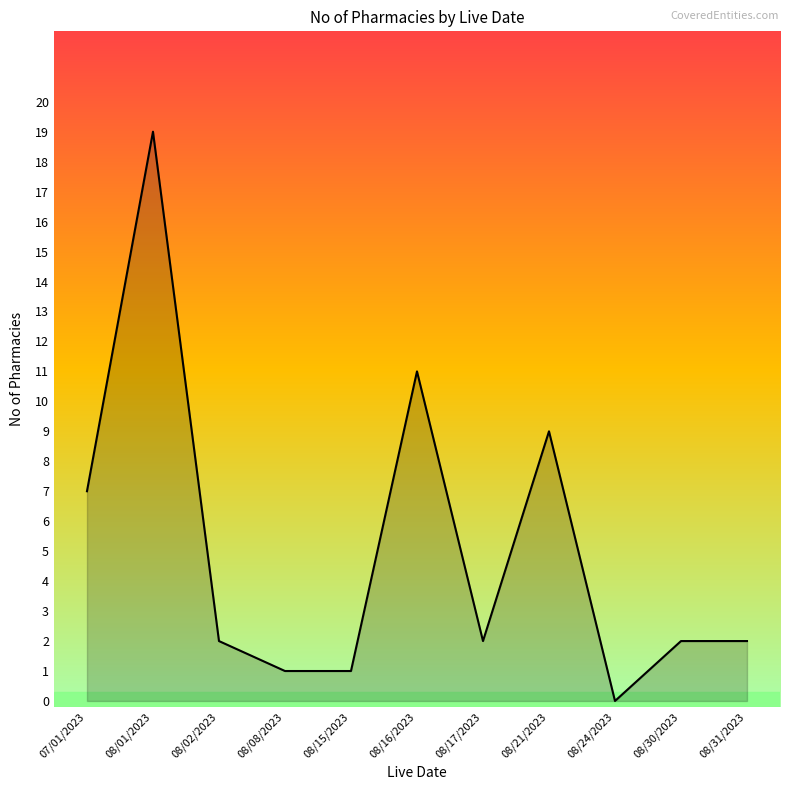

What position from the left is 08/30/2023?

10